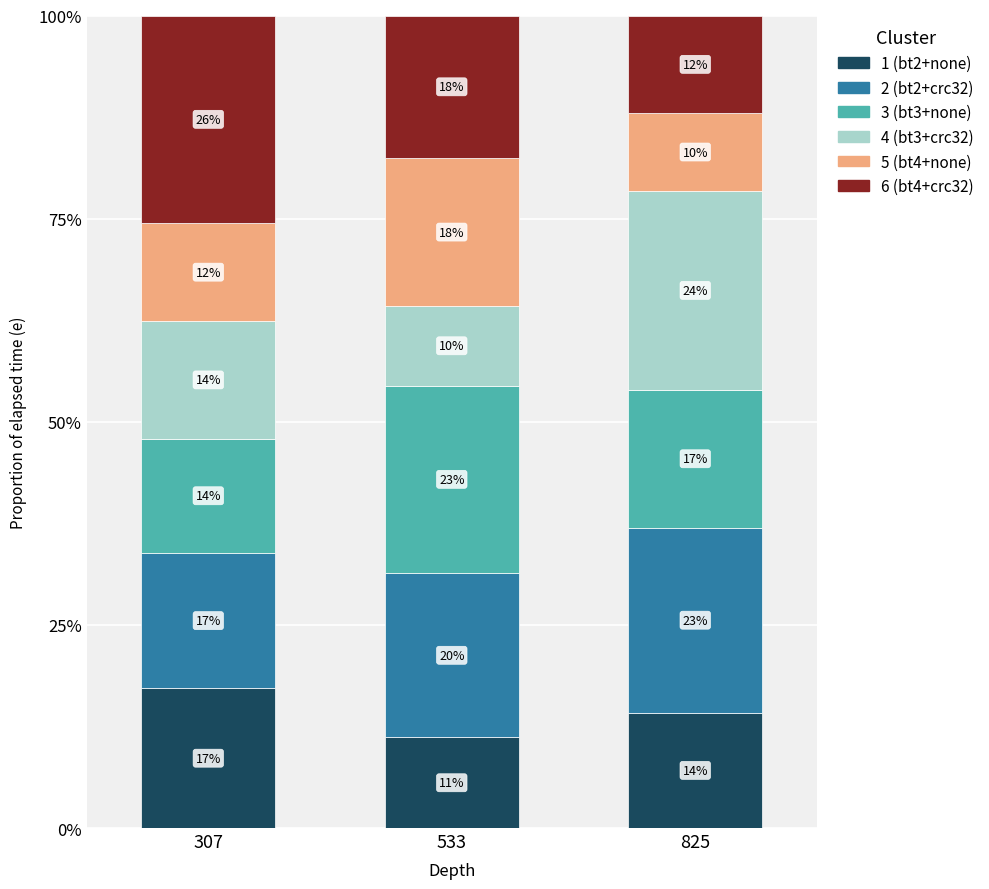

What is the total value across all series at 307?

100.0